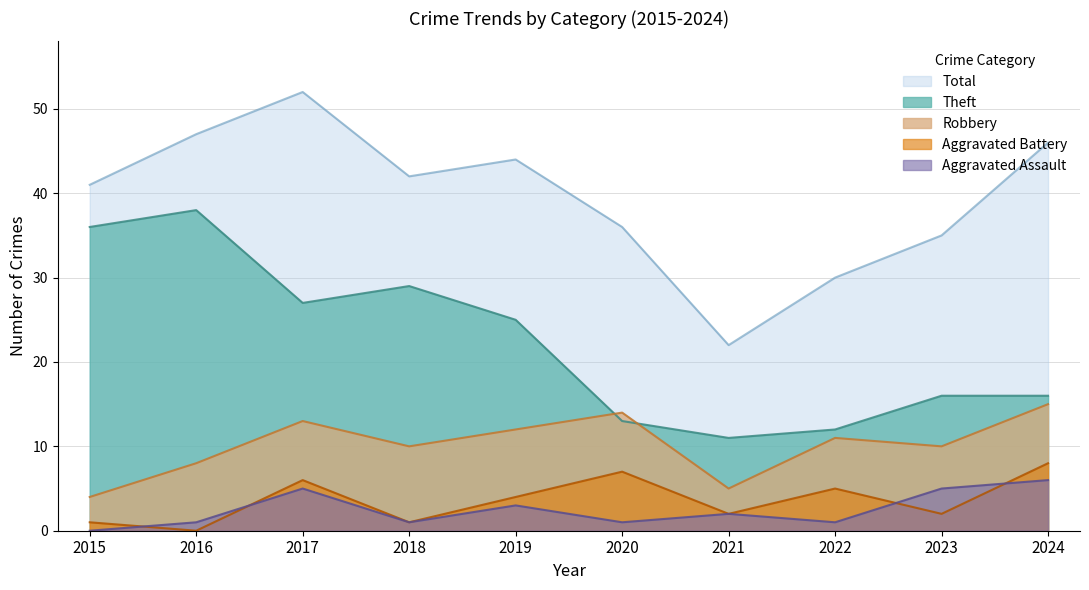

Which series changed the most between 2019 and 2023?

Theft